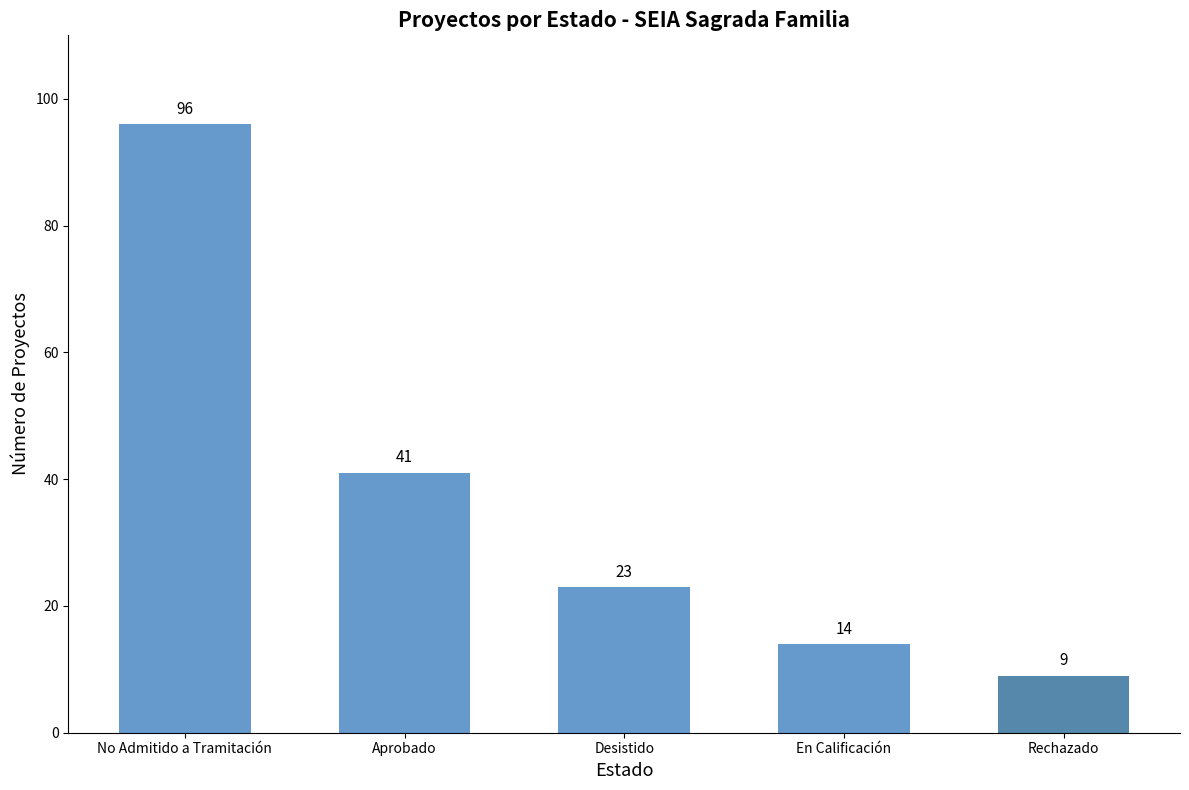

List the labels in order of value, largest first.

No Admitido a Tramitación, Aprobado, Desistido, En Calificación, Rechazado